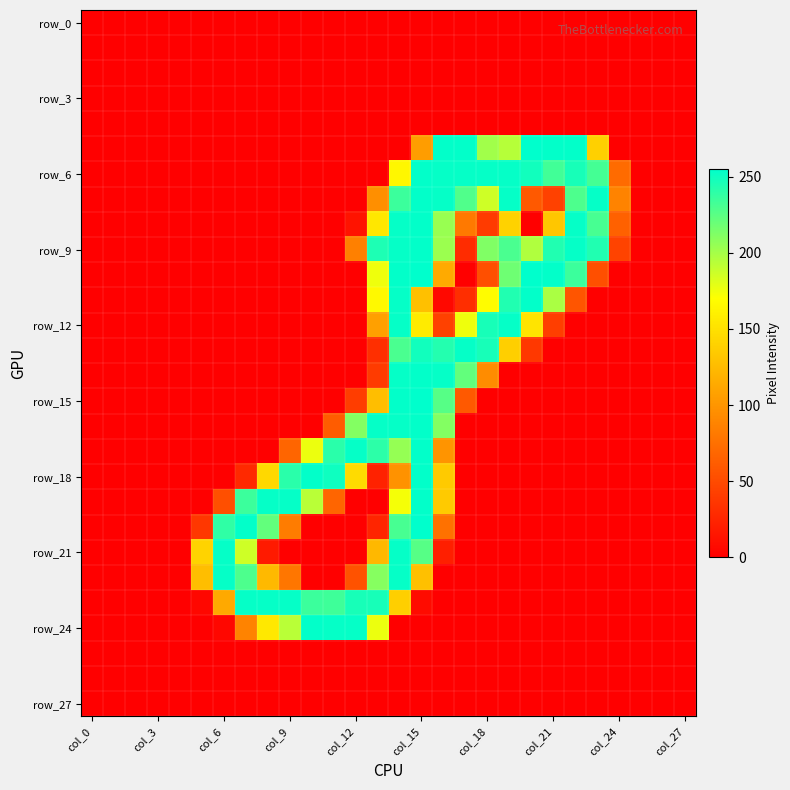

At how many categories does at least one series exceed 17?

20